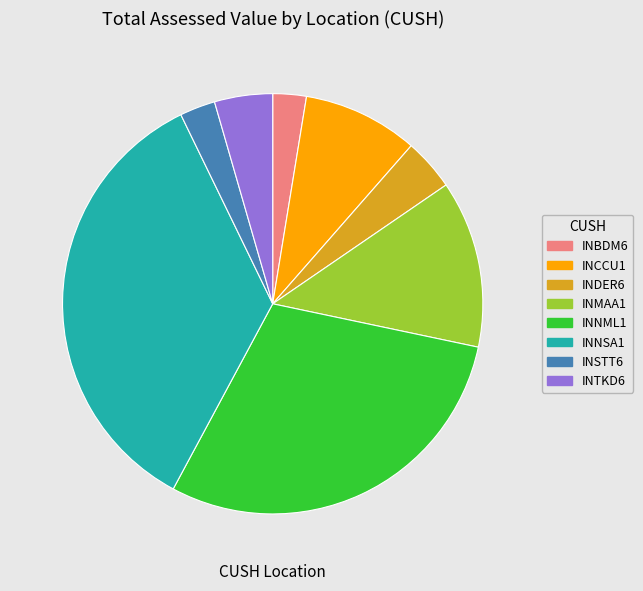

Which has a higher value, INNSA1 or INDER6?

INNSA1